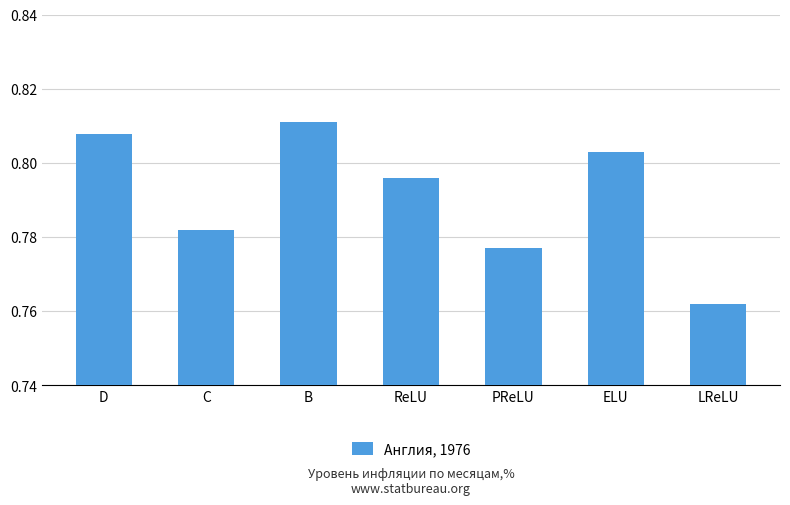

List the labels in order of value, largest first.

B, D, ELU, ReLU, C, PReLU, LReLU